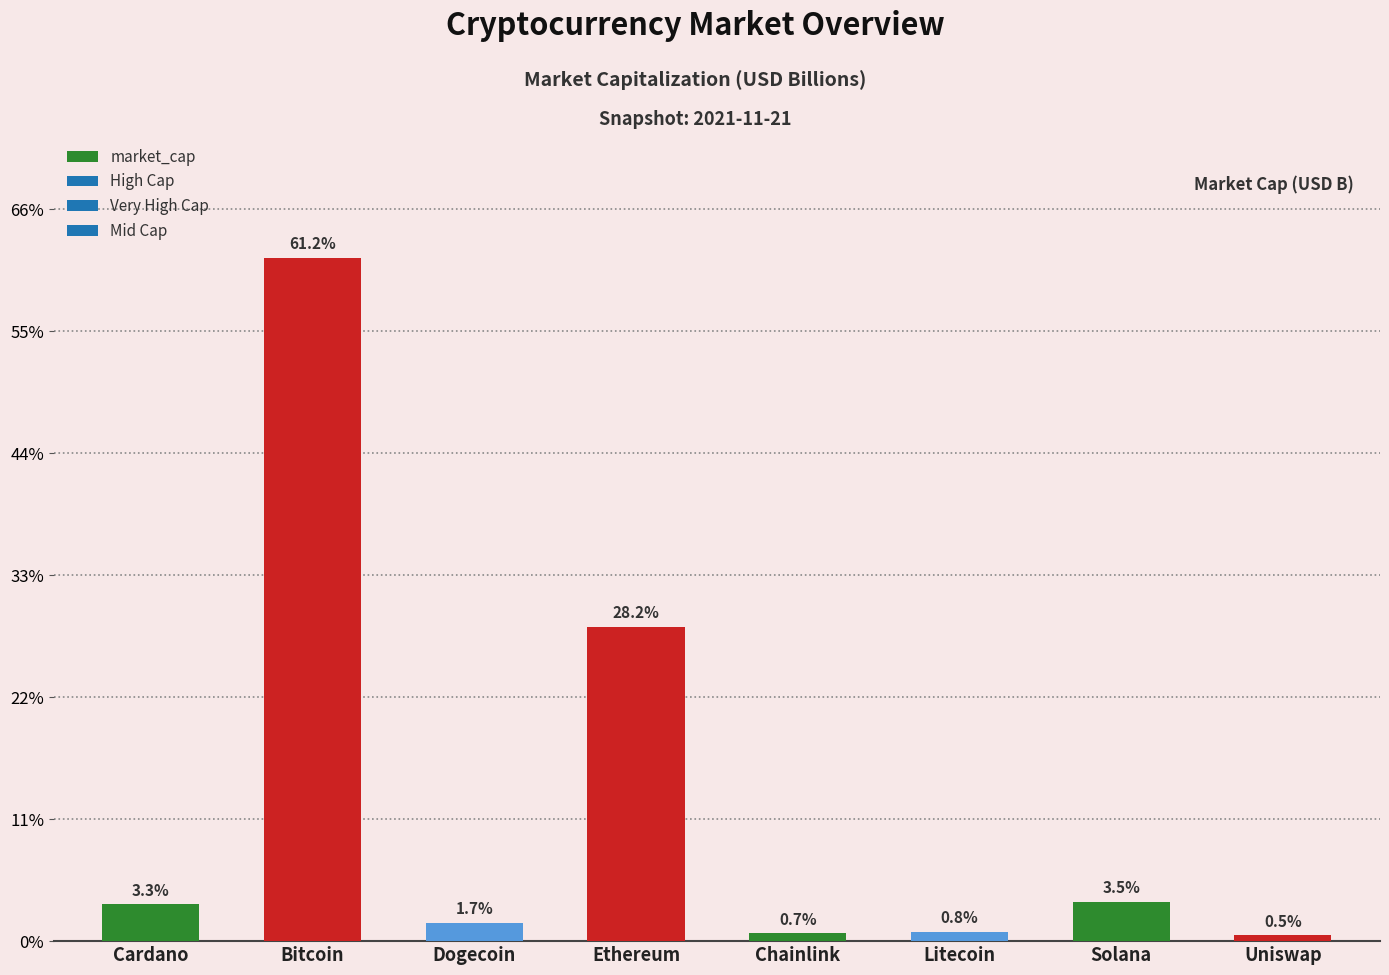

Reading left to right, list all the values displayed in this chart.

Cardano=60.1	Bitcoin=1119.8	Dogecoin=30.3	Ethereum=515.7	Chainlink=13.1	Litecoin=15.4	Solana=64.6	Uniswap=9.8